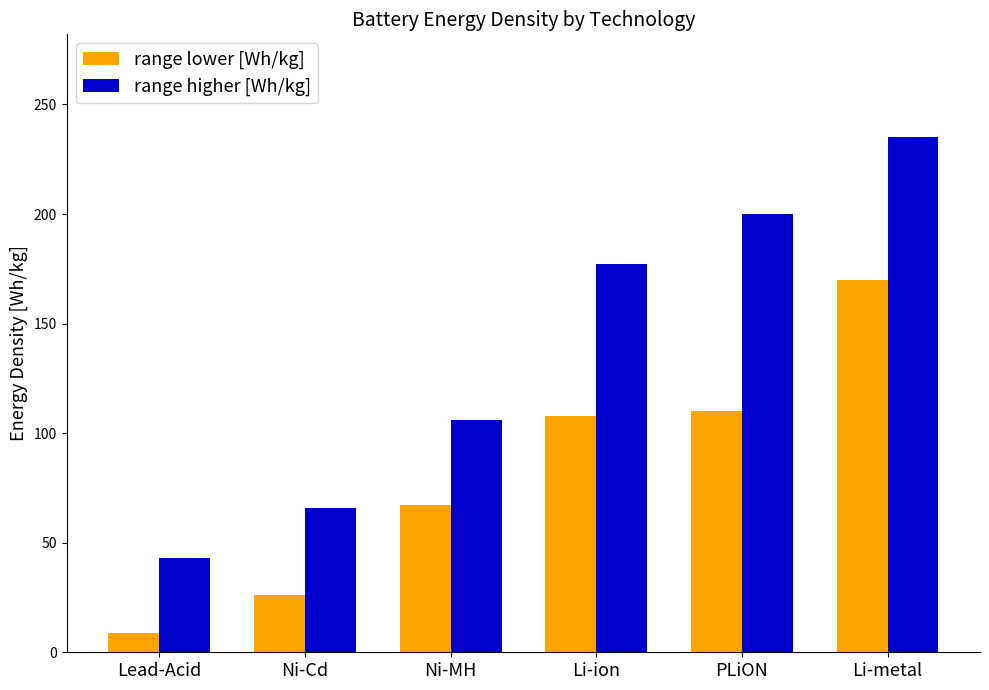

The range higher [Wh/kg] series shows 20 at Ni-Cd. True or false?

False